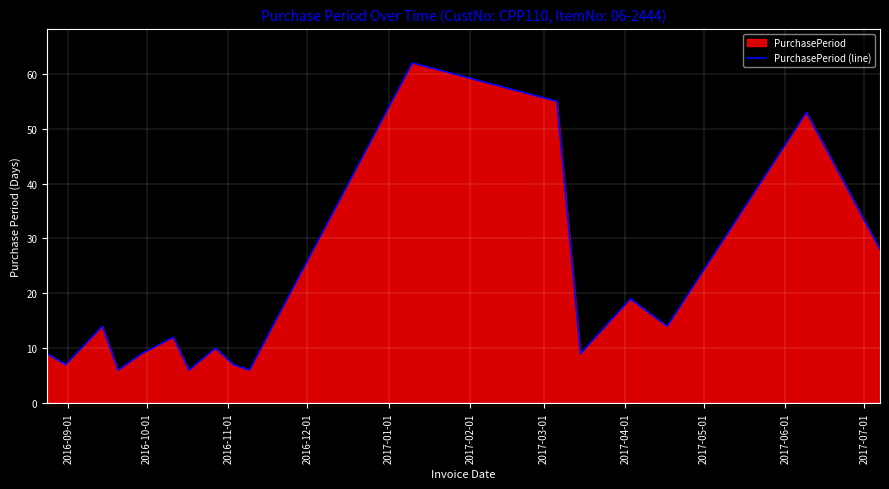

What is the difference between the maximum and minimum values?

56